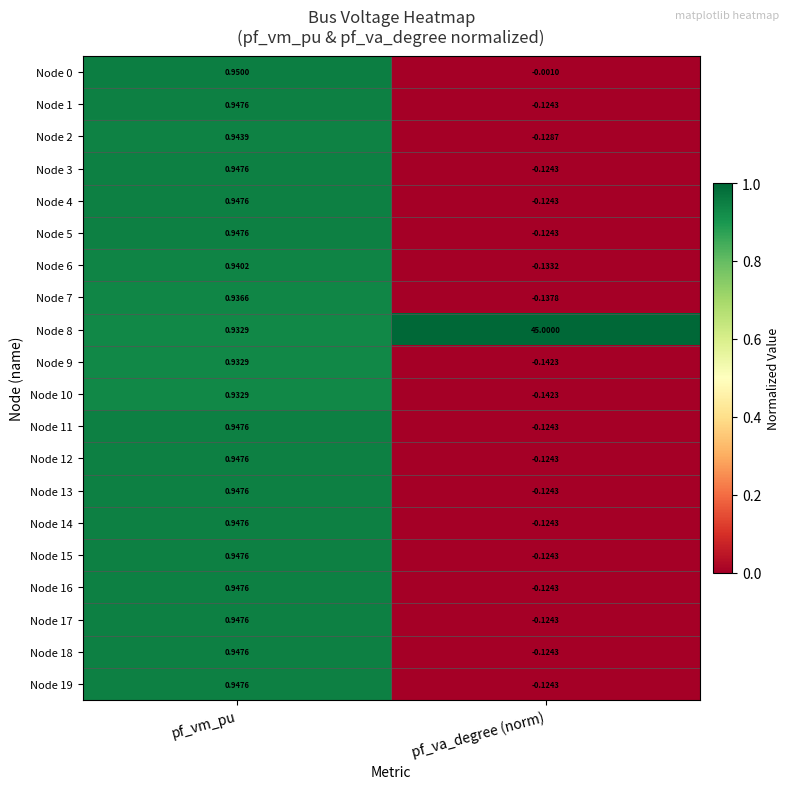

List the labels in order of Node 16 value, smallest first.

pf_va_degree (norm), pf_vm_pu